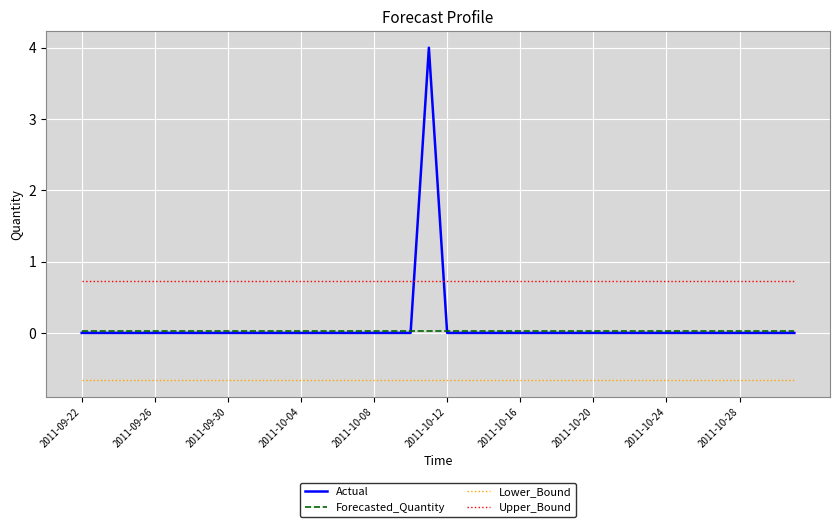

True or false: Forecasted_Quantity and Lower_Bound cross at least once.

False